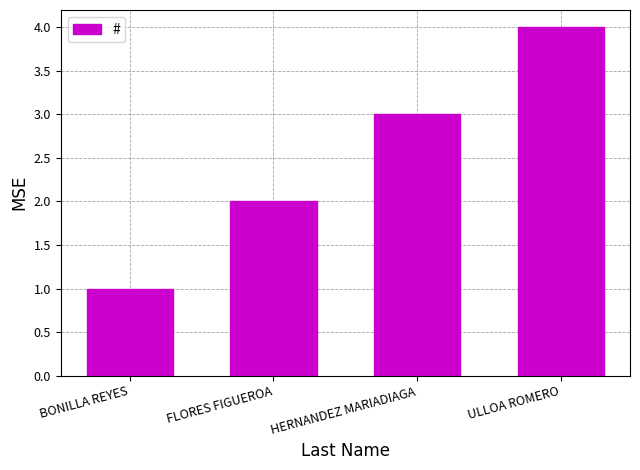

True or false: the data shows 1 at BONILLA REYES.

True